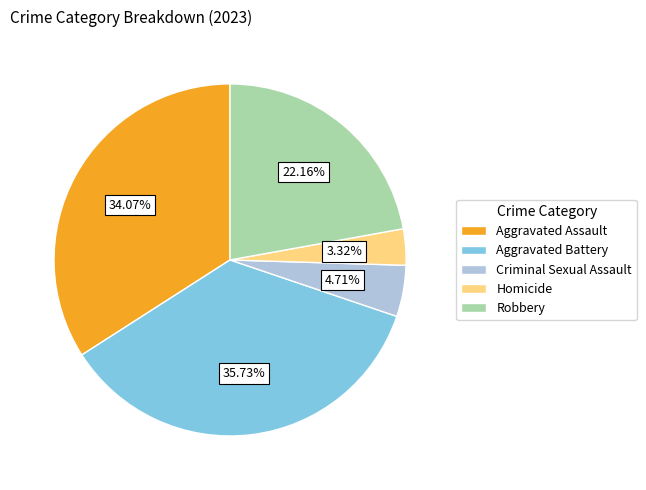

True or false: Aggravated Battery accounts for 45% of the total.

False